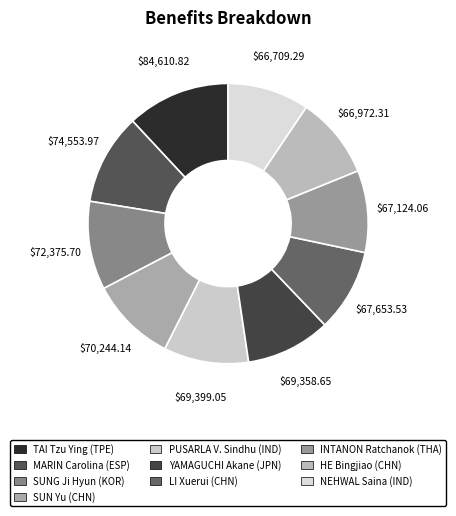

Is there a majority slice in this chart?

No